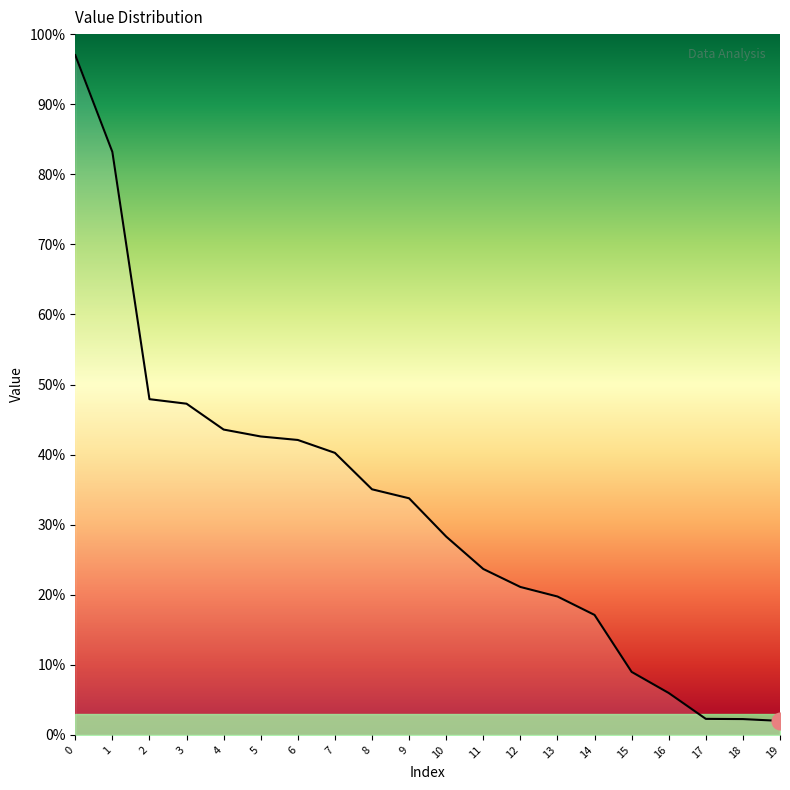

What is the difference between the maximum and minimum values?

95.0